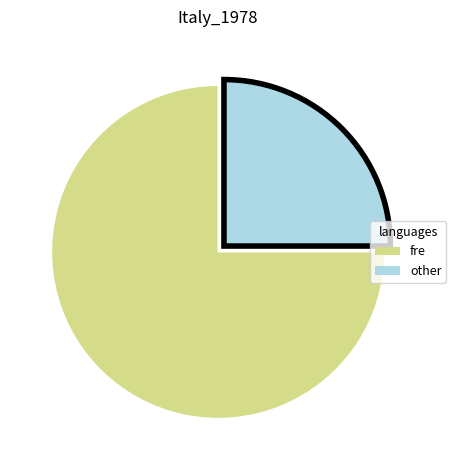

Approximately how many times larger is the value at fre compared to other?

3.0